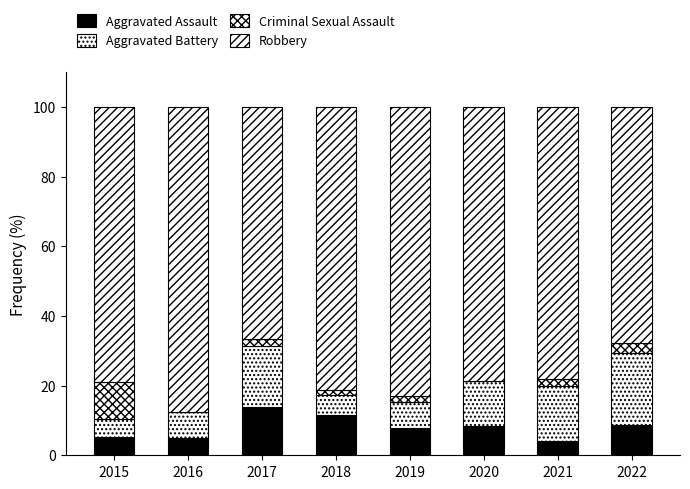

At which category is the sum across all series the highest?

2015